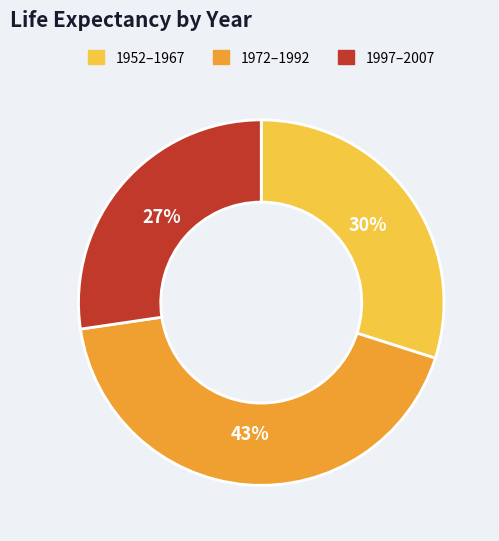

Is it true that 1952–1967 is 21% of the pie?

False